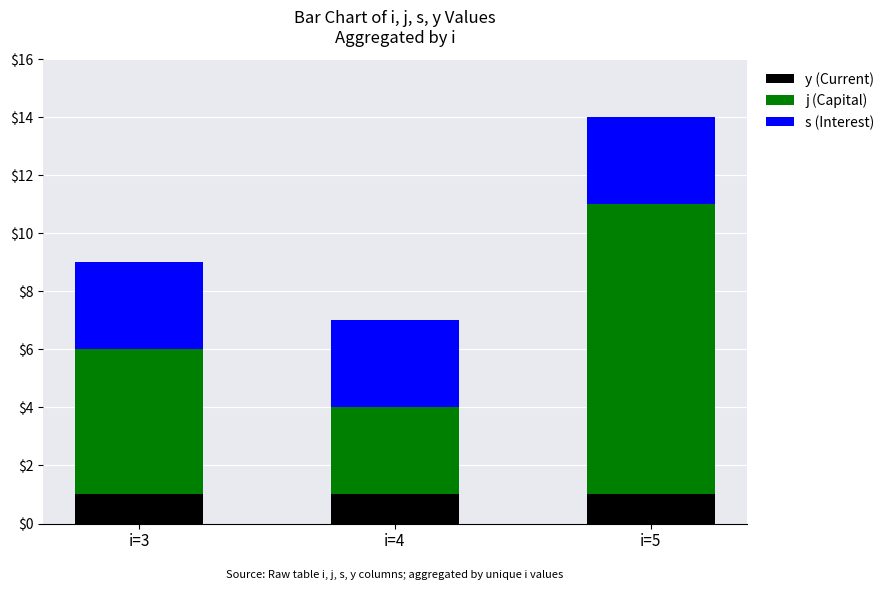

How many bars are there in total?

3